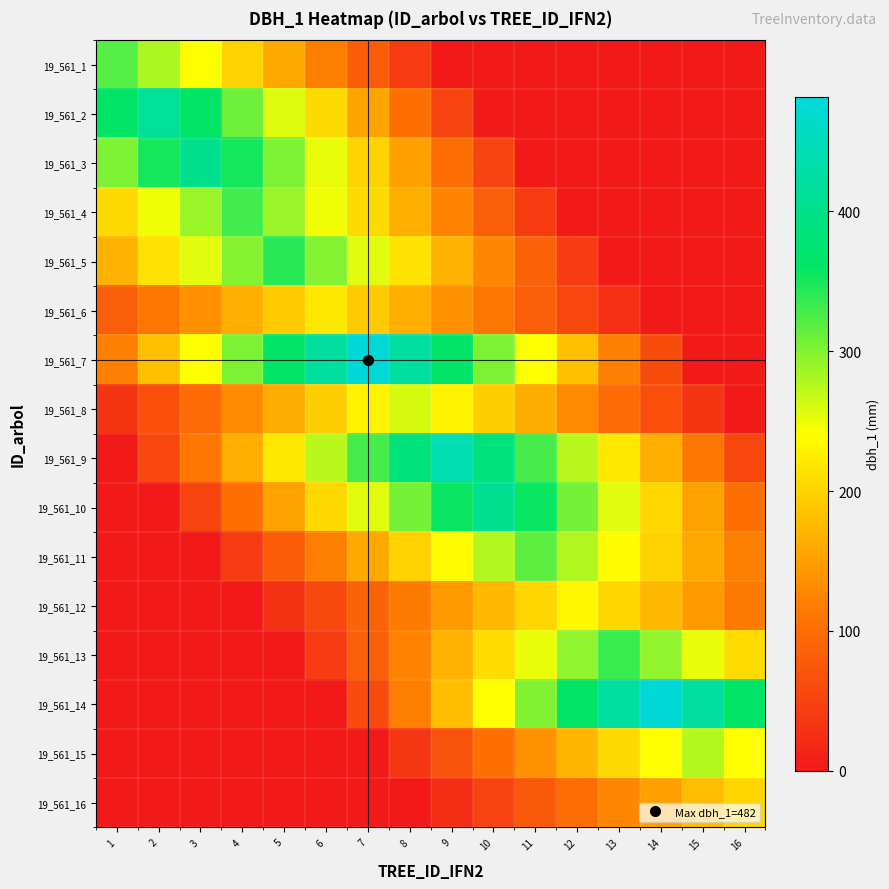

Reading left to right, list all the values displayed in this chart.

19_561_1: 1=321.0	2=280.9	3=240.8	4=200.6	5=160.5	6=120.4	7=80.2	8=40.1	9=0.0	10=0.0	11=0.0	12=0.0	13=0.0	14=0.0	15=0.0	16=0.0
19_561_2: 1=360.5	2=412.0	3=360.5	4=309.0	5=257.5	6=206.0	7=154.5	8=103.0	9=51.5	10=0.0	11=0.0	12=0.0	13=0.0	14=0.0	15=0.0	16=0.0
19_561_3: 1=301.5	2=351.8	3=402.0	4=351.8	5=301.5	6=251.2	7=201.0	8=150.8	9=100.5	10=50.2	11=0.0	12=0.0	13=0.0	14=0.0	15=0.0	16=0.0
19_561_4: 1=206.9	2=248.2	3=289.6	4=331.0	5=289.6	6=248.2	7=206.9	8=165.5	9=124.1	10=82.8	11=41.4	12=0.0	13=0.0	14=0.0	15=0.0	16=0.0
19_561_5: 1=170.5	2=213.1	3=255.8	4=298.4	5=341.0	6=298.4	7=255.8	8=213.1	9=170.5	10=127.9	11=85.2	12=42.6	13=0.0	14=0.0	15=0.0	16=0.0
19_561_6: 1=82.1	2=109.5	3=136.9	4=164.2	5=191.6	6=219.0	7=191.6	8=164.2	9=136.9	10=109.5	11=82.1	12=54.8	13=27.4	14=0.0	15=0.0	16=0.0
19_561_7: 1=120.5	2=180.8	3=241.0	4=301.2	5=361.5	6=421.8	7=482.0	8=421.8	9=361.5	10=301.2	11=241.0	12=180.8	13=120.5	14=60.2	15=0.0	16=0.0
19_561_8: 1=32.6	2=65.2	3=97.9	4=130.5	5=163.1	6=195.8	7=228.4	8=261.0	9=228.4	10=195.8	11=163.1	12=130.5	13=97.9	14=65.2	15=32.6	16=0.0
19_561_9: 1=0.0	2=54.9	3=109.8	4=164.6	5=219.5	6=274.4	7=329.2	8=384.1	9=439.0	10=384.1	11=329.2	12=274.4	13=219.5	14=164.6	15=109.8	16=54.9
19_561_10: 1=0.0	2=0.0	3=51.0	4=102.0	5=153.0	6=204.0	7=255.0	8=306.0	9=357.0	10=408.0	11=357.0	12=306.0	13=255.0	14=204.0	15=153.0	16=102.0
19_561_11: 1=0.0	2=0.0	3=0.0	4=39.8	5=79.5	6=119.2	7=159.0	8=198.8	9=238.5	10=278.2	11=318.0	12=278.2	13=238.5	14=198.8	15=159.0	16=119.2
19_561_12: 1=0.0	2=0.0	3=0.0	4=0.0	5=29.0	6=58.0	7=87.0	8=116.0	9=145.0	10=174.0	11=203.0	12=232.0	13=203.0	14=174.0	15=145.0	16=116.0
19_561_13: 1=0.0	2=0.0	3=0.0	4=0.0	5=0.0	6=41.8	7=83.5	8=125.2	9=167.0	10=208.8	11=250.5	12=292.2	13=334.0	14=292.2	15=250.5	16=208.8
19_561_14: 1=0.0	2=0.0	3=0.0	4=0.0	5=0.0	6=0.0	7=60.0	8=120.0	9=180.0	10=240.0	11=300.0	12=360.0	13=420.0	14=480.0	15=420.0	16=360.0
19_561_15: 1=0.0	2=0.0	3=0.0	4=0.0	5=0.0	6=0.0	7=0.0	8=34.4	9=68.8	10=103.1	11=137.5	12=171.9	13=206.2	14=240.6	15=275.0	16=240.6
19_561_16: 1=0.0	2=0.0	3=0.0	4=0.0	5=0.0	6=0.0	7=0.0	8=0.0	9=25.4	10=50.8	11=76.1	12=101.5	13=126.9	14=152.2	15=177.6	16=203.0